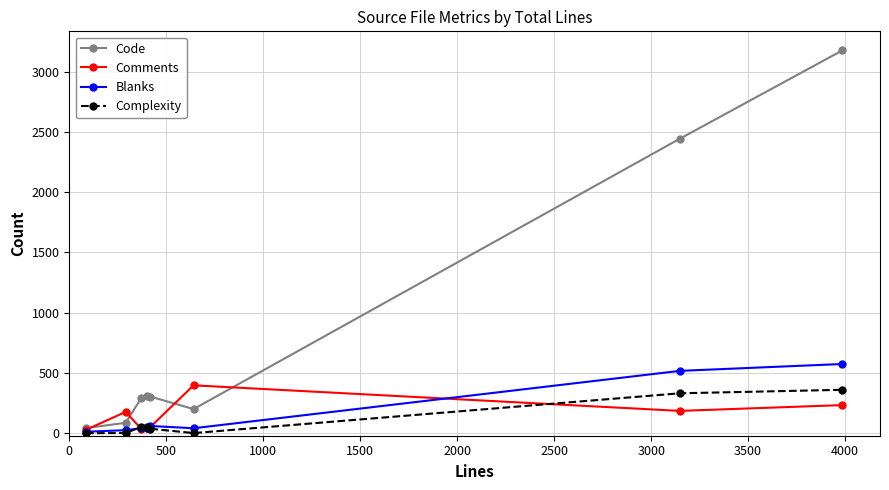

What is the highest value of the Code series?

3176